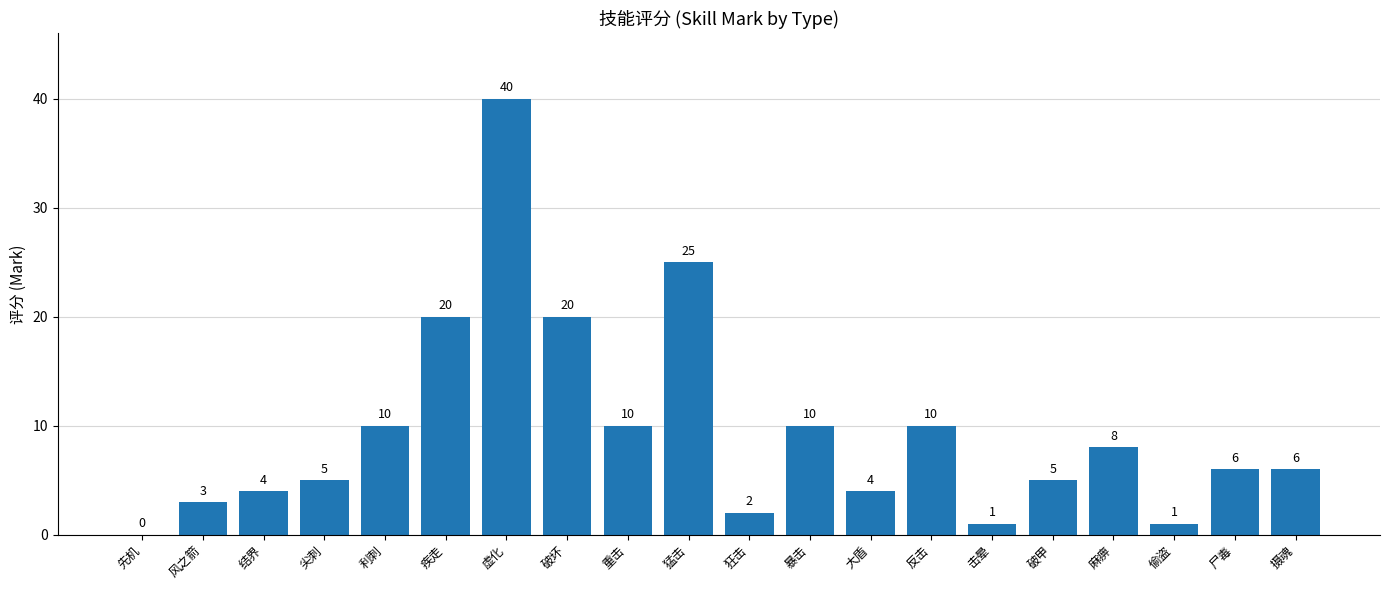

Are the bars horizontal?

No